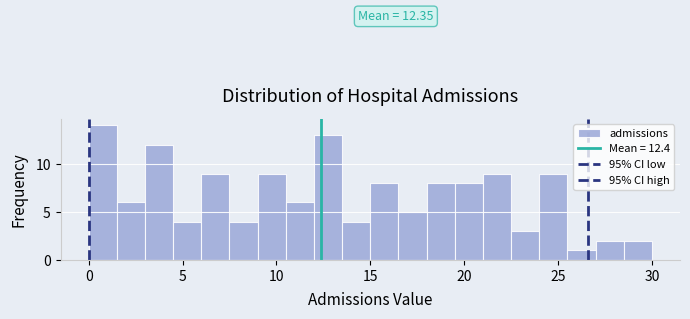

Read against the x-axis, roughly where is the centre of the tallest bar?

1.0